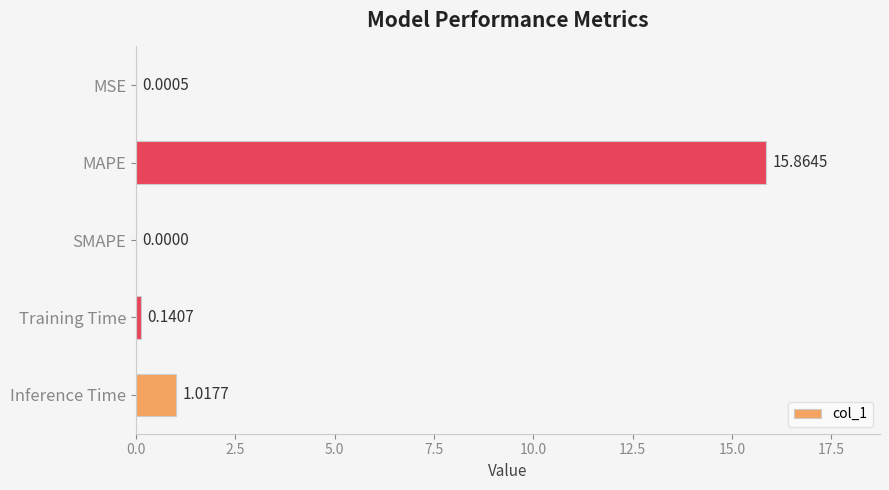

Where is the data nearest to the value 7?

Inference Time